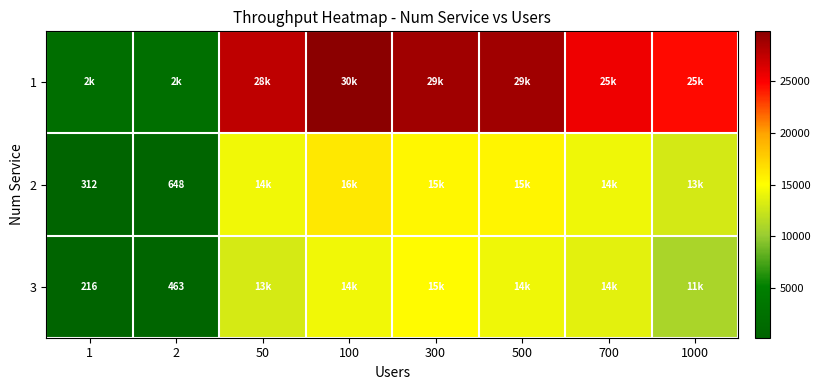

What is the difference between the maximum and minimum values in the 2 series?

15875.4